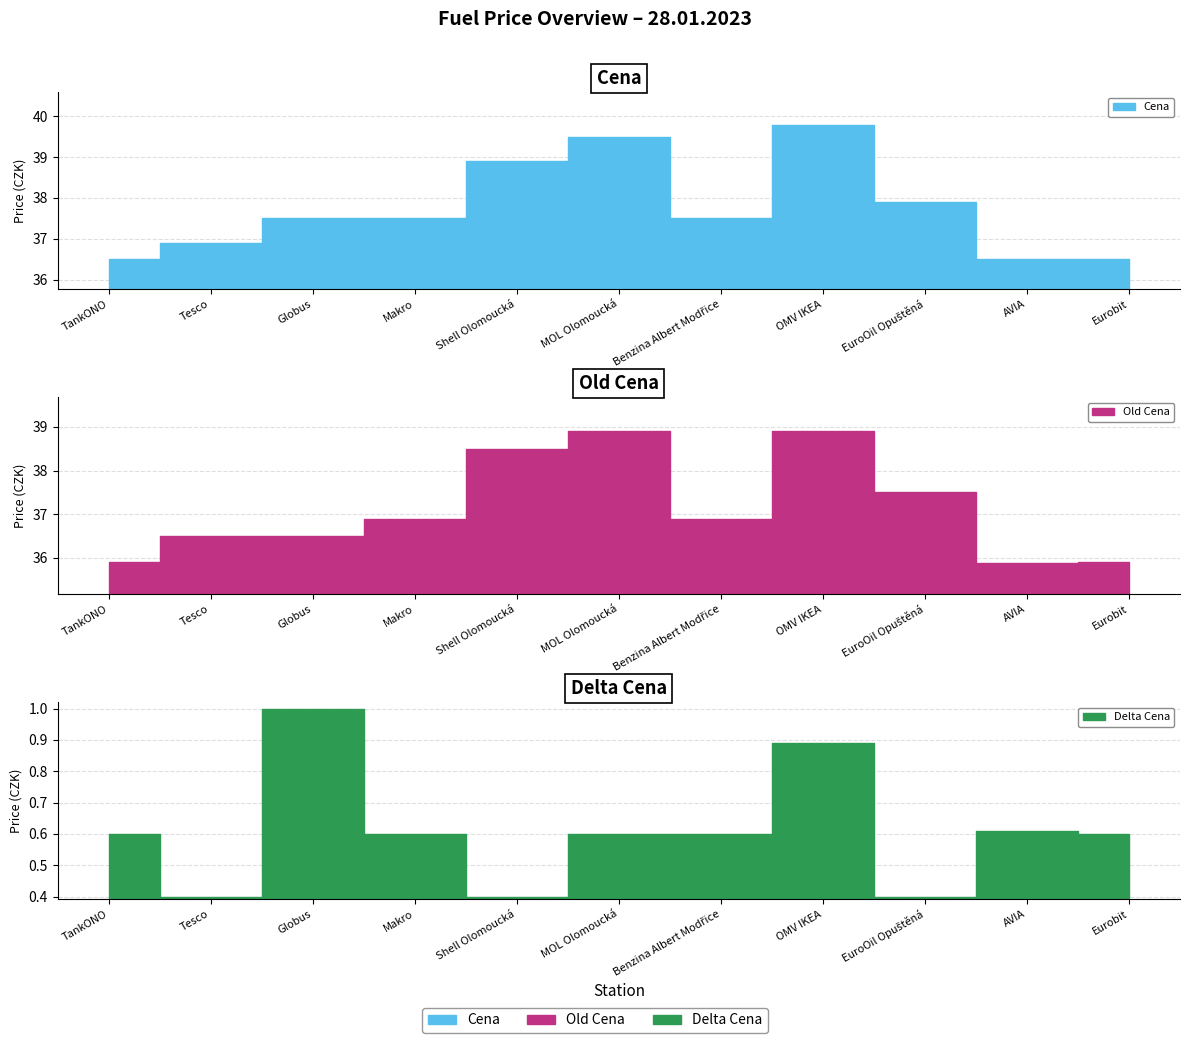

What is the smallest value displayed?

0.4